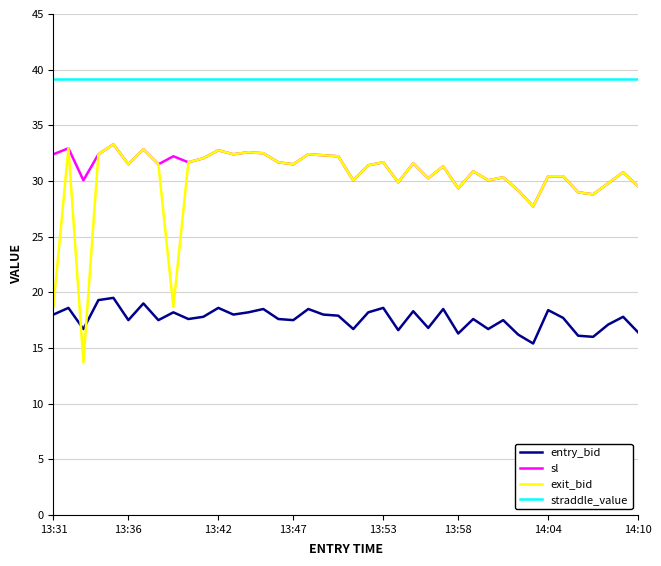

Which series has the largest range (max minus min)?

exit_bid